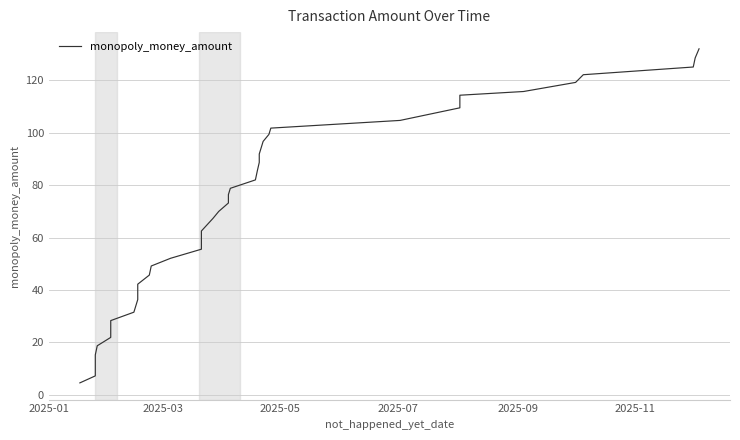

The value at 2025-09 is 8.0. True or false?

False